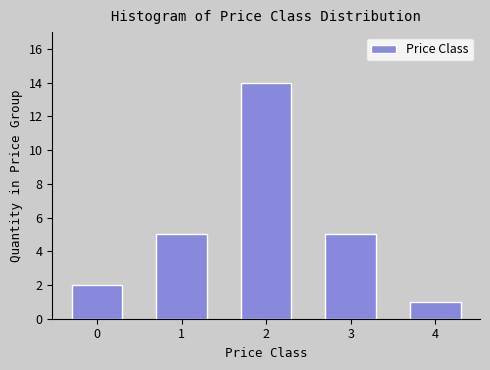

Reading left to right, transcribe all the data shown in this chart.

2	5	14	5	1